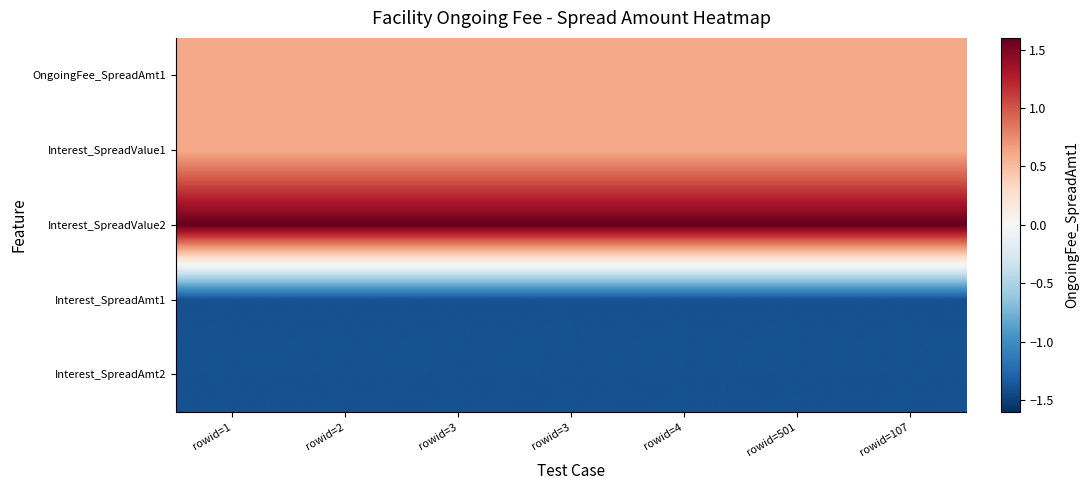

Reading left to right, extract all data points from this chart.

OngoingFee_SpreadAmt1: rowid=1=0.6	rowid=2=0.6	rowid=3=0.6	rowid=3=0.6	rowid=4=0.6	rowid=501=0.6	rowid=107=0.6
Interest_SpreadValue1: rowid=1=0.6	rowid=2=0.6	rowid=3=0.6	rowid=3=0.6	rowid=4=0.6	rowid=501=0.6	rowid=107=0.6
Interest_SpreadValue2: rowid=1=1.6	rowid=2=1.6	rowid=3=1.6	rowid=3=1.6	rowid=4=1.6	rowid=501=1.6	rowid=107=1.6
Interest_SpreadAmt1: rowid=1=-1.4	rowid=2=-1.4	rowid=3=-1.4	rowid=3=-1.4	rowid=4=-1.4	rowid=501=-1.4	rowid=107=-1.4
Interest_SpreadAmt2: rowid=1=-1.4	rowid=2=-1.4	rowid=3=-1.4	rowid=3=-1.4	rowid=4=-1.4	rowid=501=-1.4	rowid=107=-1.4